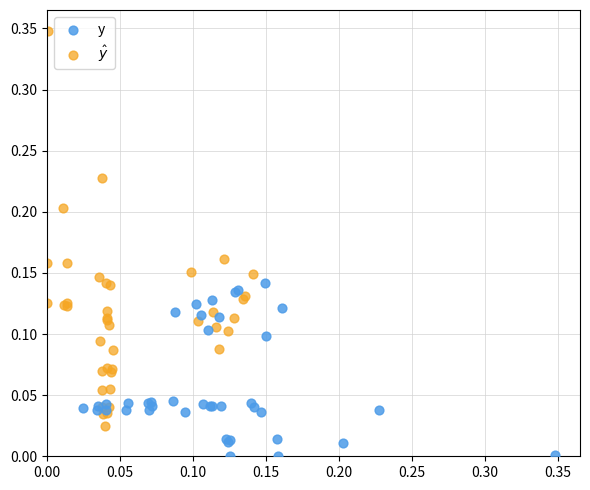

Which series contains the lowest Y value?

y